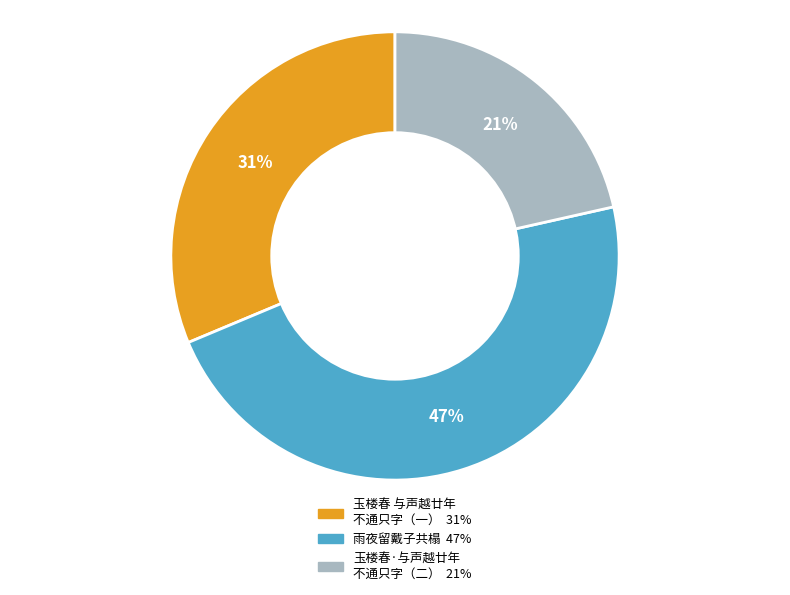

Does any single category account for the majority?

No